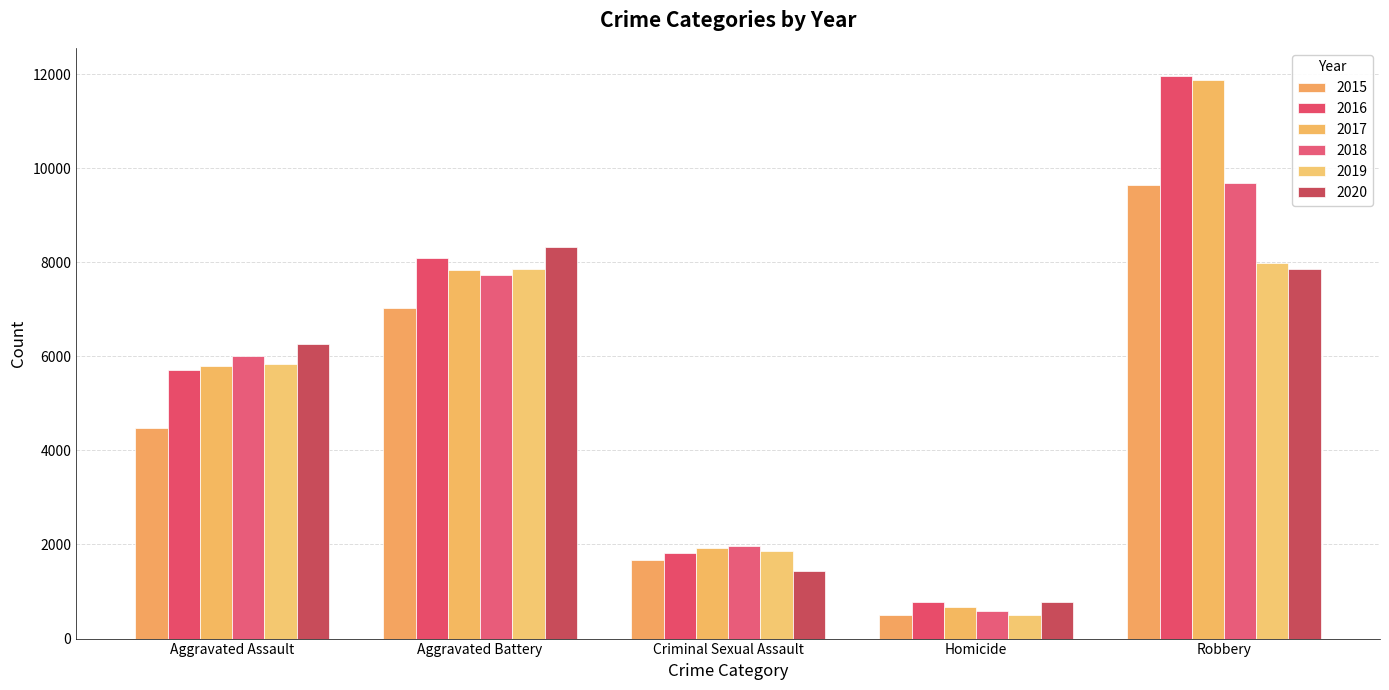

What is the sum of the 2016 values at Criminal Sexual Assault and Robbery?

13775